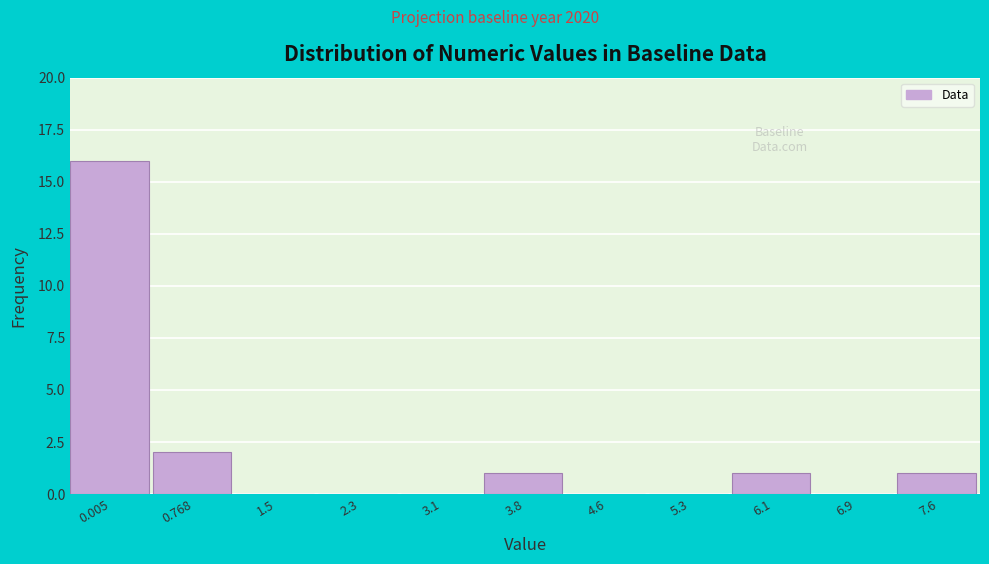

Reading left to right, list all the values displayed in this chart.

0.005=16	0.768=2	1.5=0	2.3=0	3.1=0	3.8=1	4.6=0	5.3=0	6.1=1	6.9=0	7.6=1